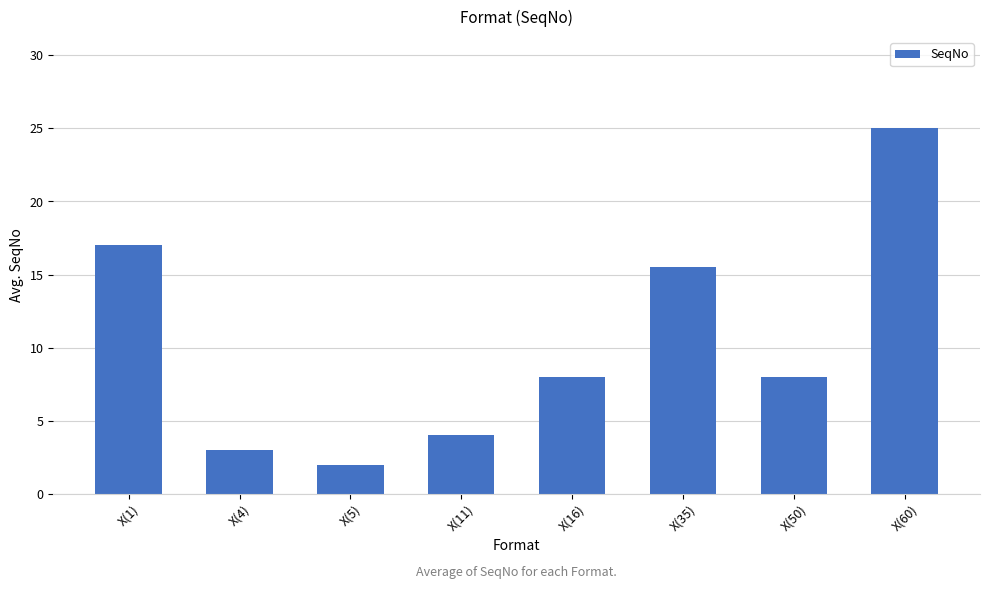

What is the label of the 8th bar from the left?

X(60)